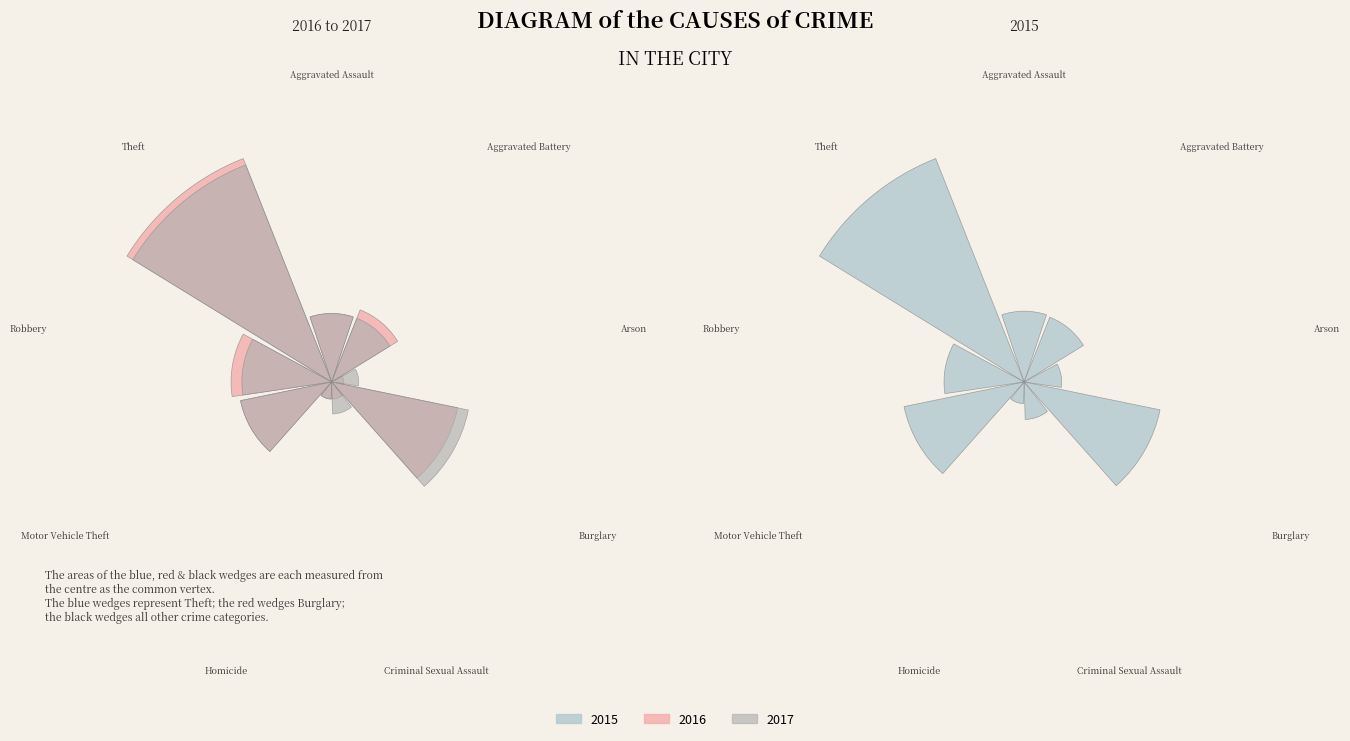

What percentage is the Aggravated Assault slice, to the nearest percent?

4%